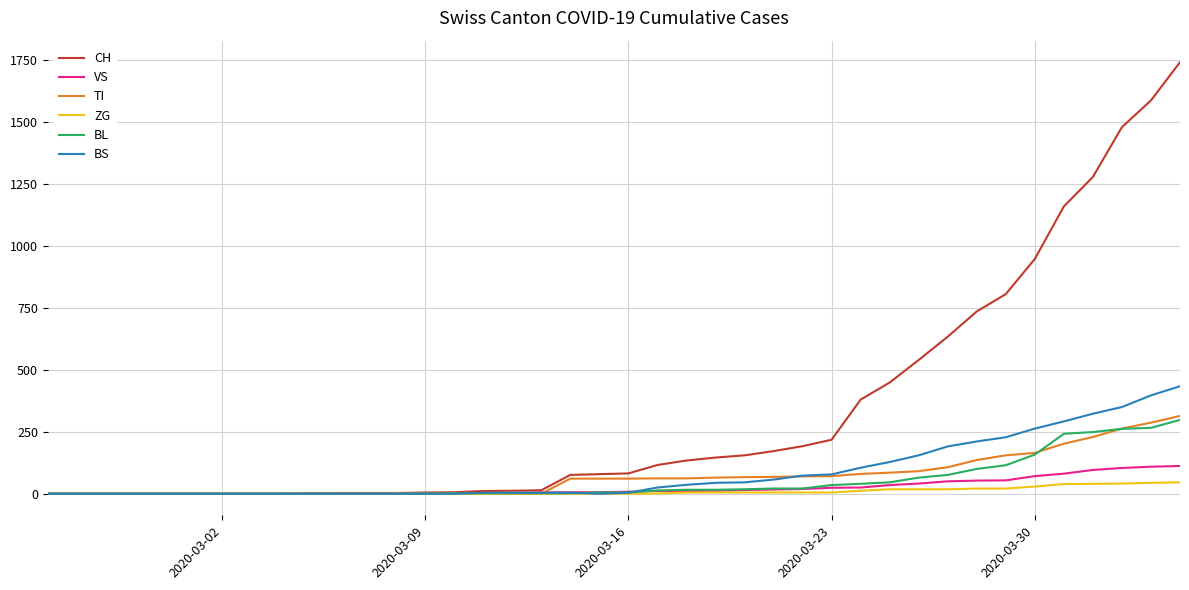

What is the greatest value displayed?

1742